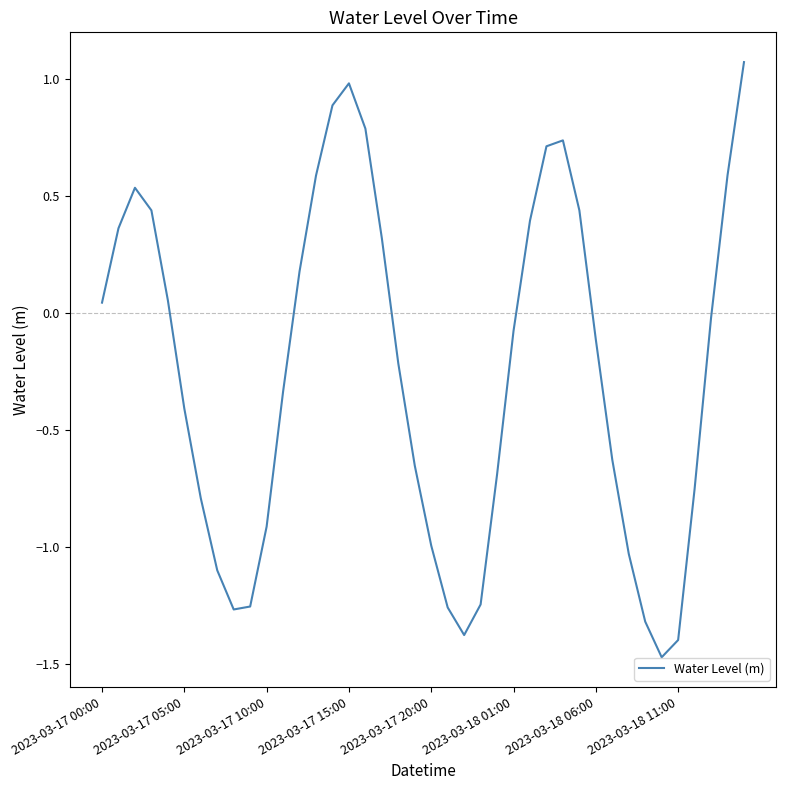

How many points are higher than both their immediate neighbors (excluding endpoints)?

3